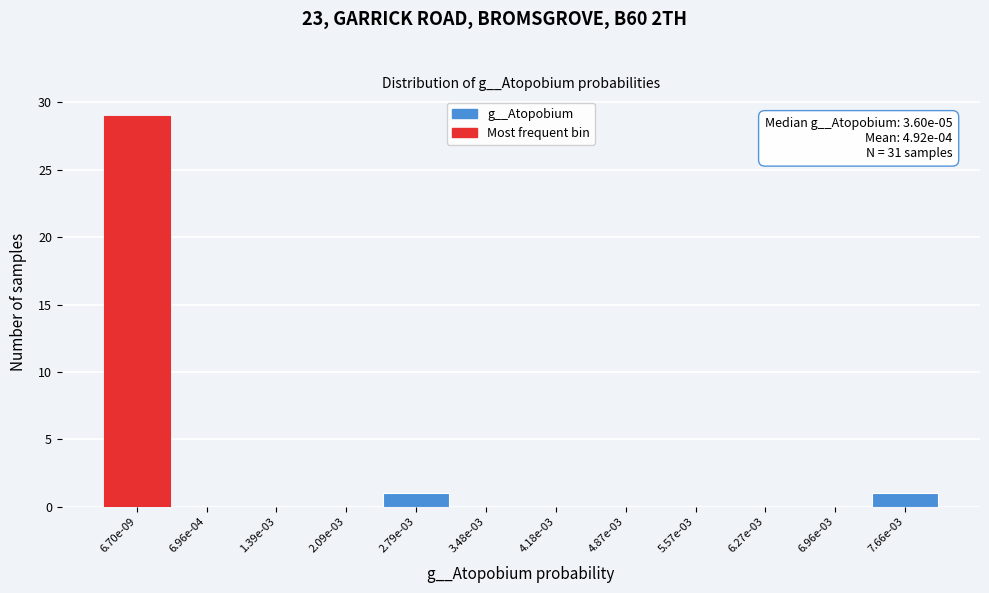

Reading left to right, what are all the values shown in this chart?

6.70e-09=29	6.96e-04=0	1.39e-03=0	2.09e-03=0	2.79e-03=1	3.48e-03=0	4.18e-03=0	4.87e-03=0	5.57e-03=0	6.27e-03=0	6.96e-03=0	7.66e-03=1